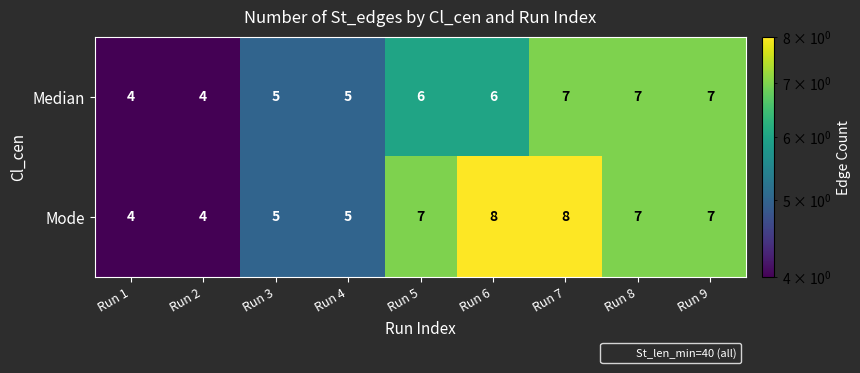

What is the minimum value shown in the chart?

4